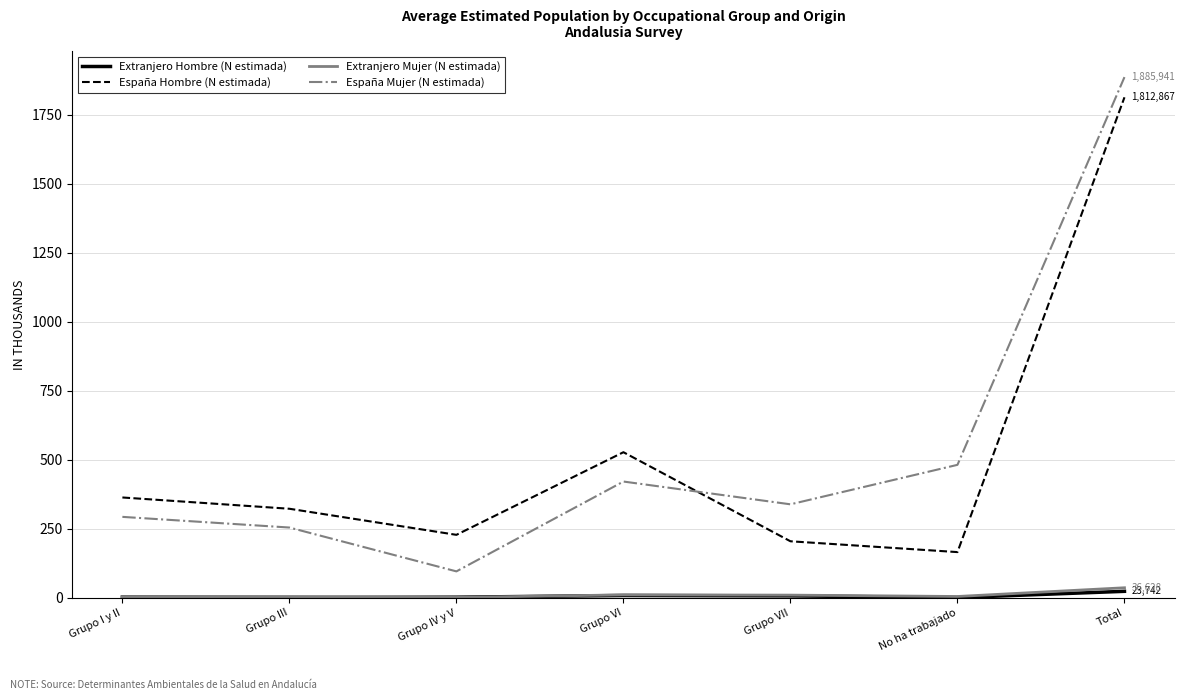

At which label does Extranjero Hombre (N estimada) first exceed 3?

Grupo I y II